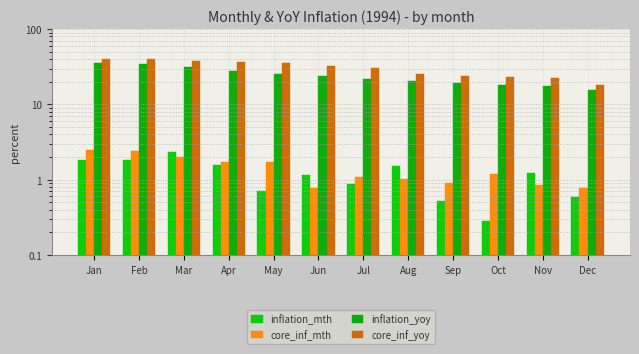

How many groups of bars are there?

12